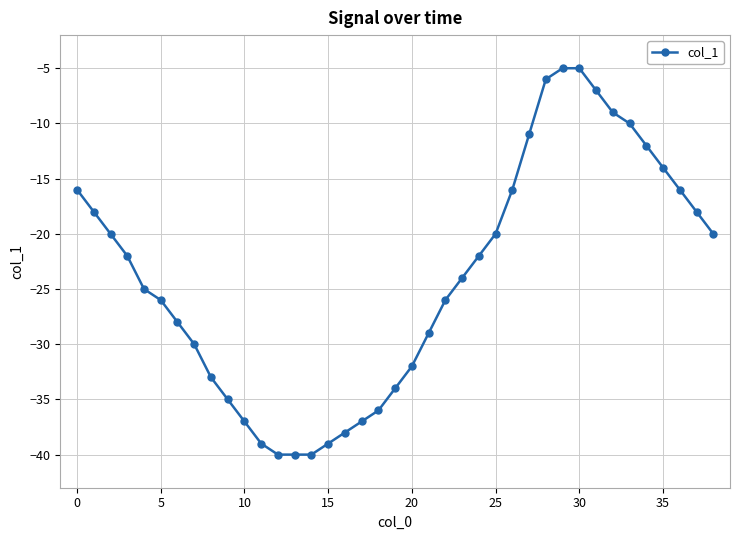

What is the value of the 24th point from the left?

-24